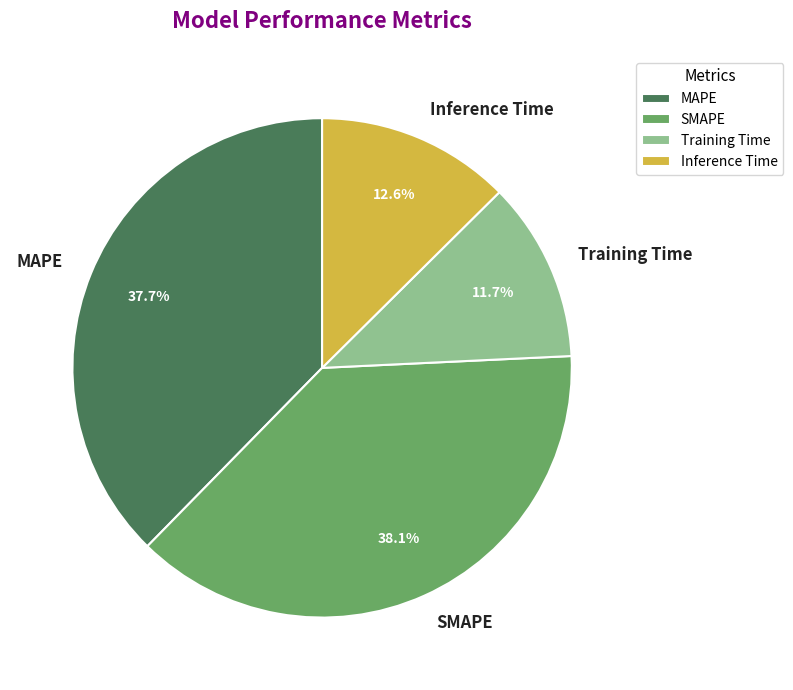

How many slices are in this pie chart?

4